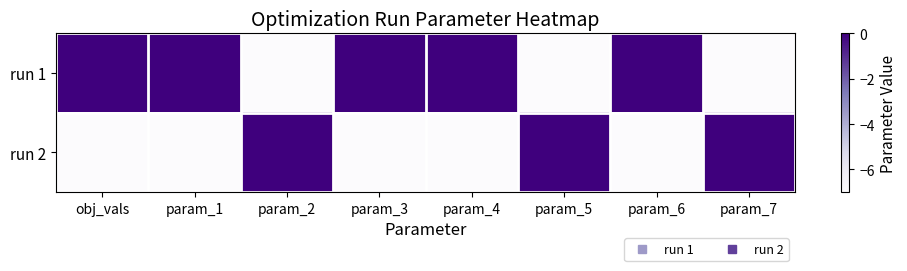

Reading left to right, list all the values displayed in this chart.

run 1: obj_vals=0.0	param_1=0.0	param_2=-7.0	param_3=0.0	param_4=0.0	param_5=-7.0	param_6=0.0	param_7=-7.0
run 2: obj_vals=-7.0	param_1=-7.0	param_2=0.0	param_3=-7.0	param_4=-7.0	param_5=0.0	param_6=-7.0	param_7=0.0